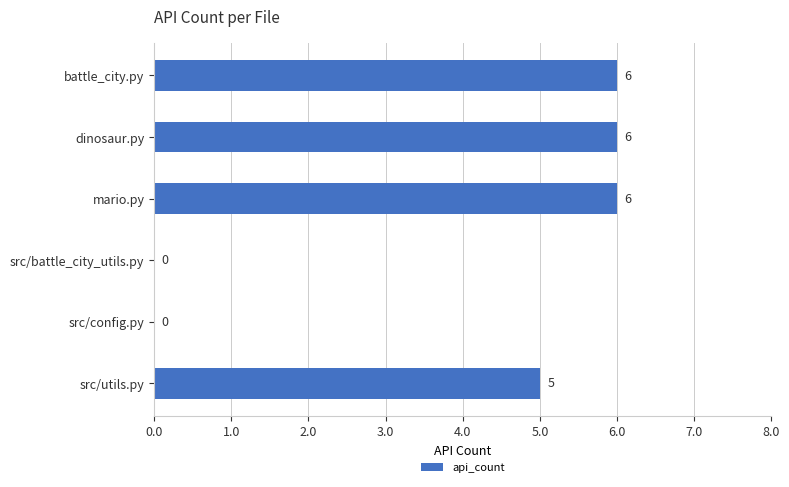

Between mario.py and src/utils.py, which is larger?

mario.py